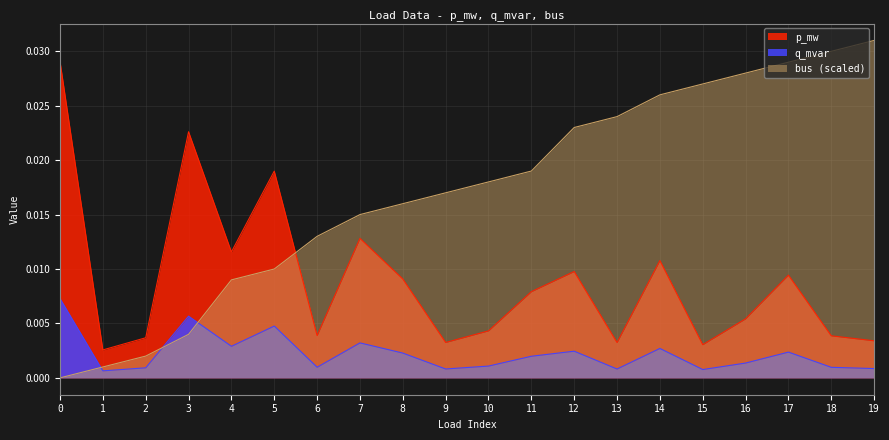

Which category has the highest value across all series?

19